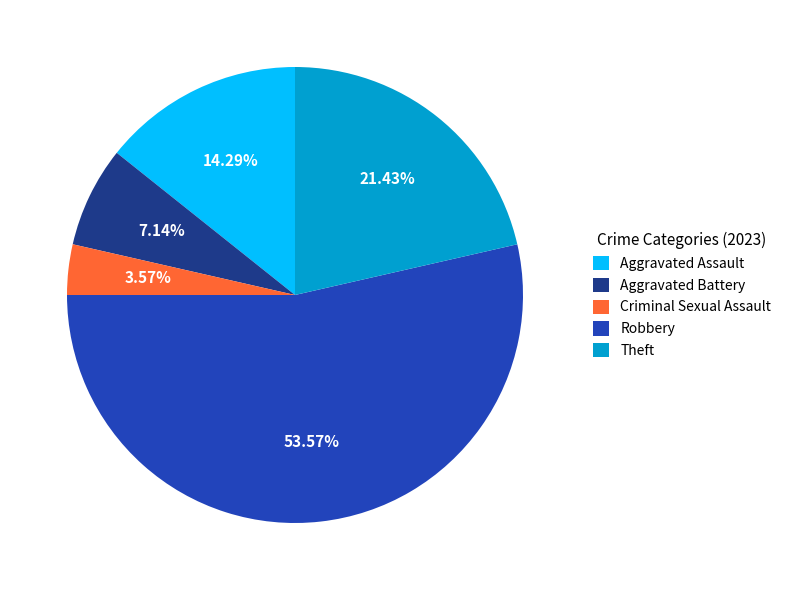

What percentage is NOT represented by Aggravated Assault?

85.7%